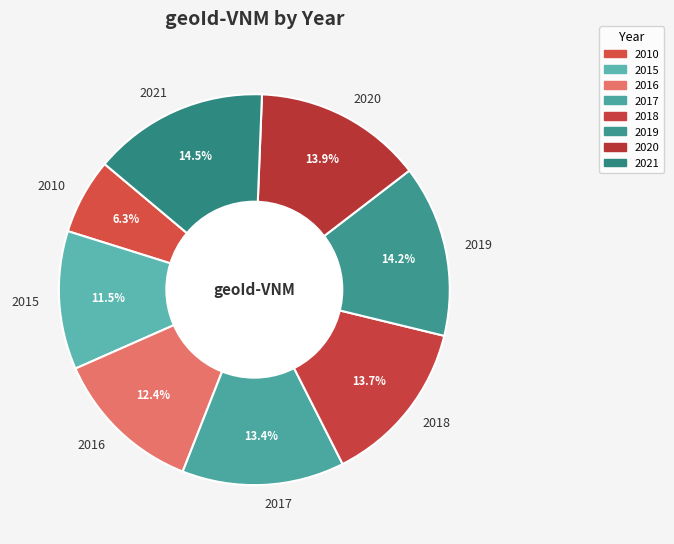

To the nearest percent, what percentage of the pie is 2016?

12%